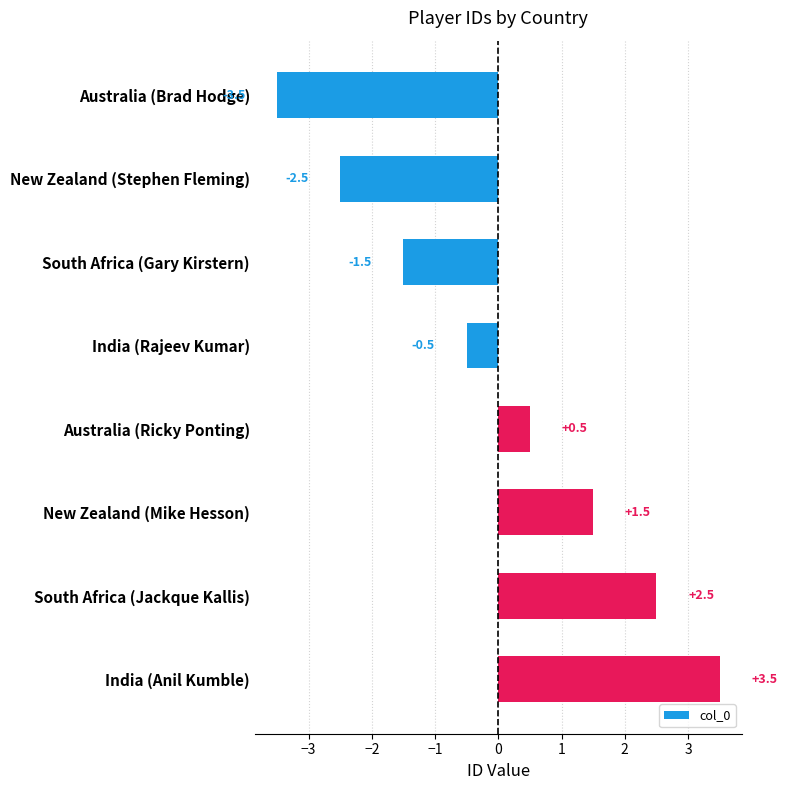

What is the value of the 7th bar from the top?

2.5